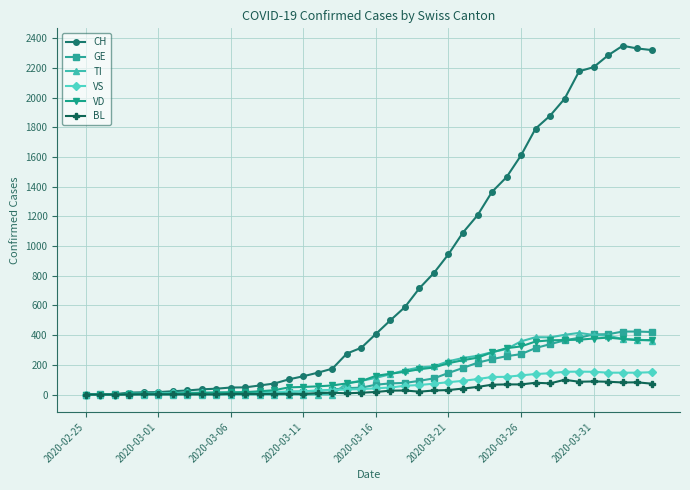

Which series has the widest spread of values?

CH